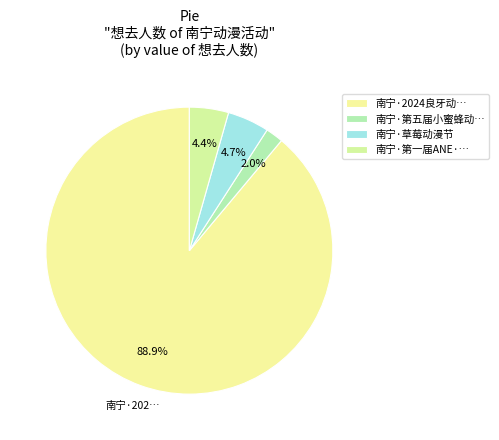

How many slices are in this pie chart?

4